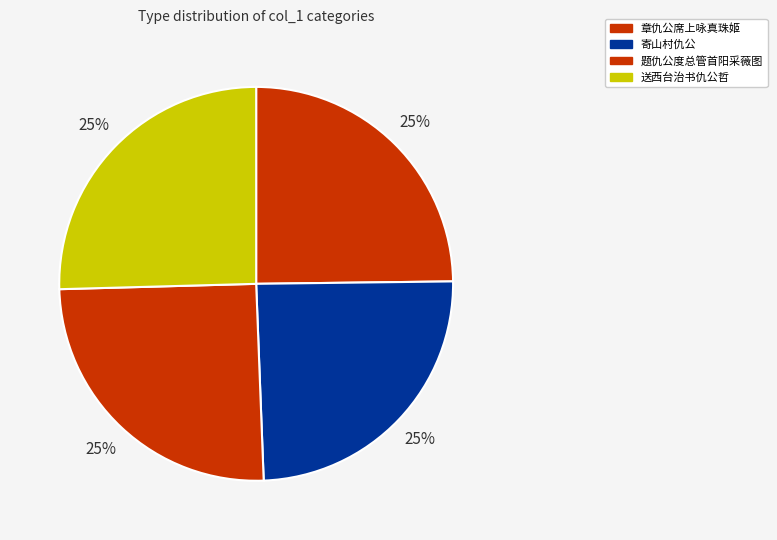

Count the number of slices in the pie.

4